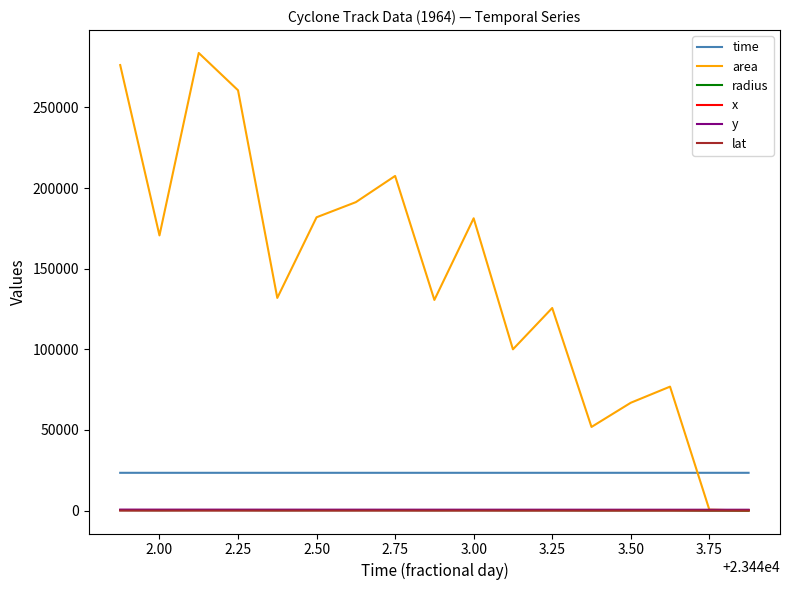

What is the average value of the area series?

143382.4